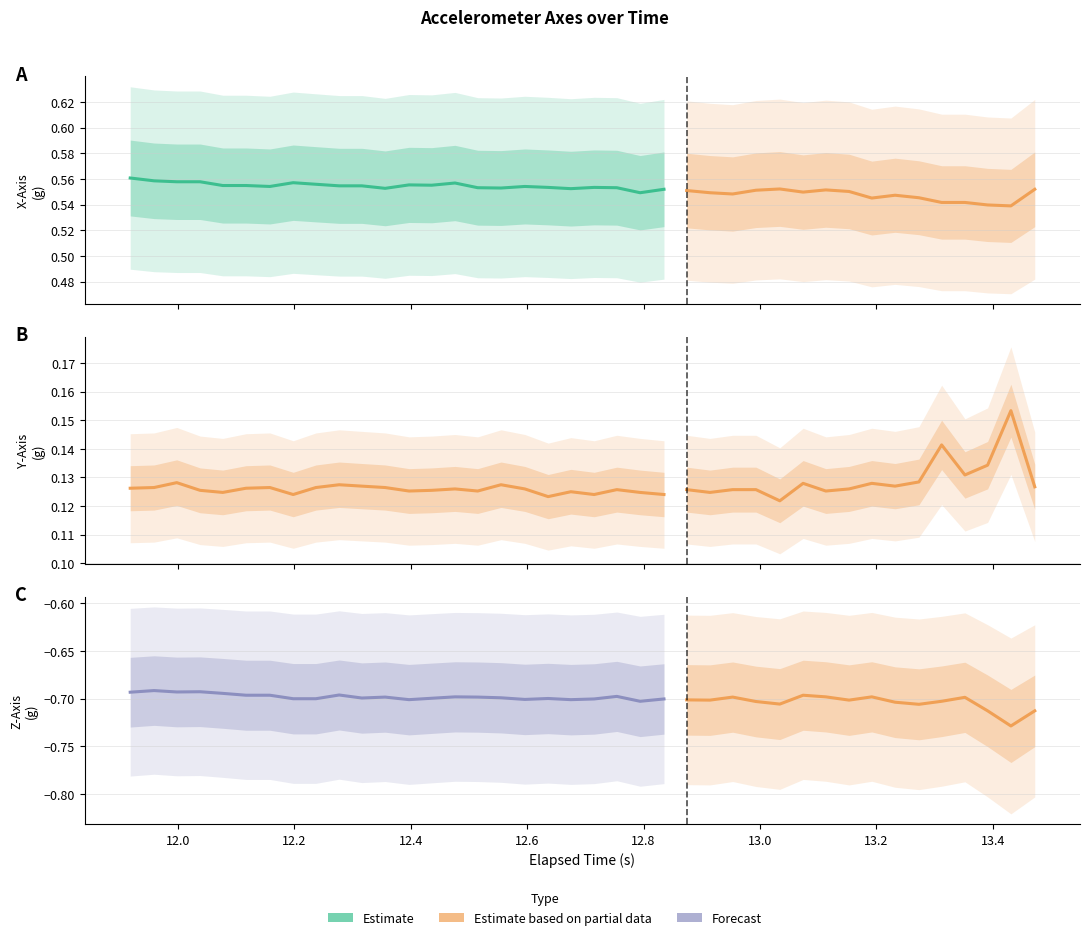

List the series in order of their peak value, highest first.

X-Axis (g), Y-Axis (g), Z-Axis (g)